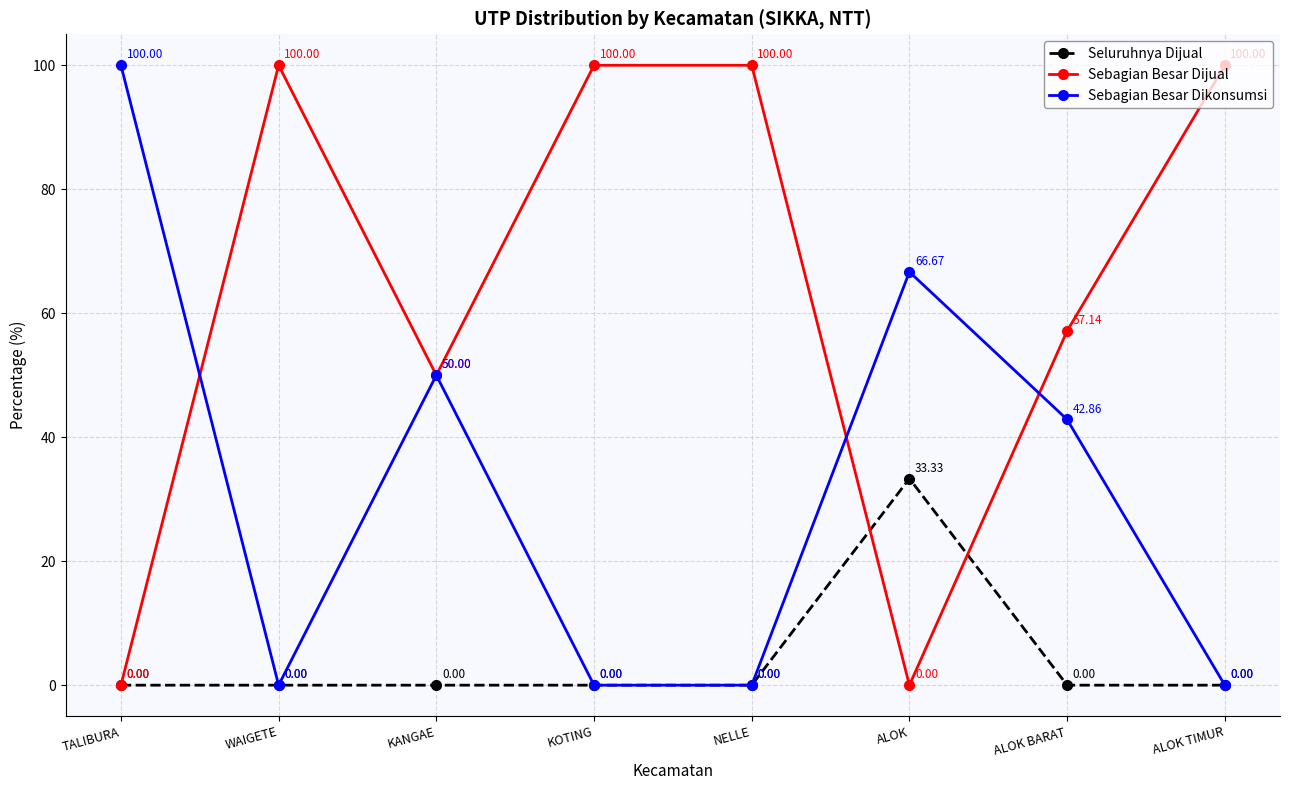

Reading left to right, what are all the values shown in this chart?

Seluruhnya Dijual: TALIBURA=0.0	WAIGETE=0.0	KANGAE=0.0	KOTING=0.0	NELLE=0.0	ALOK=33.3	ALOK BARAT=0.0	ALOK TIMUR=0.0
Sebagian Besar Dijual: TALIBURA=0.0	WAIGETE=100.0	KANGAE=50.0	KOTING=100.0	NELLE=100.0	ALOK=0.0	ALOK BARAT=57.1	ALOK TIMUR=100.0
Sebagian Besar Dikonsumsi: TALIBURA=100.0	WAIGETE=0.0	KANGAE=50.0	KOTING=0.0	NELLE=0.0	ALOK=66.7	ALOK BARAT=42.9	ALOK TIMUR=0.0